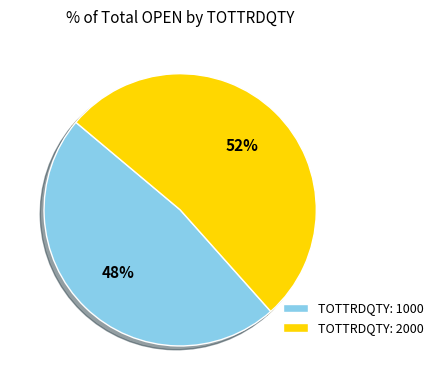

Which category accounts for the majority?

TOTTRDQTY: 2000